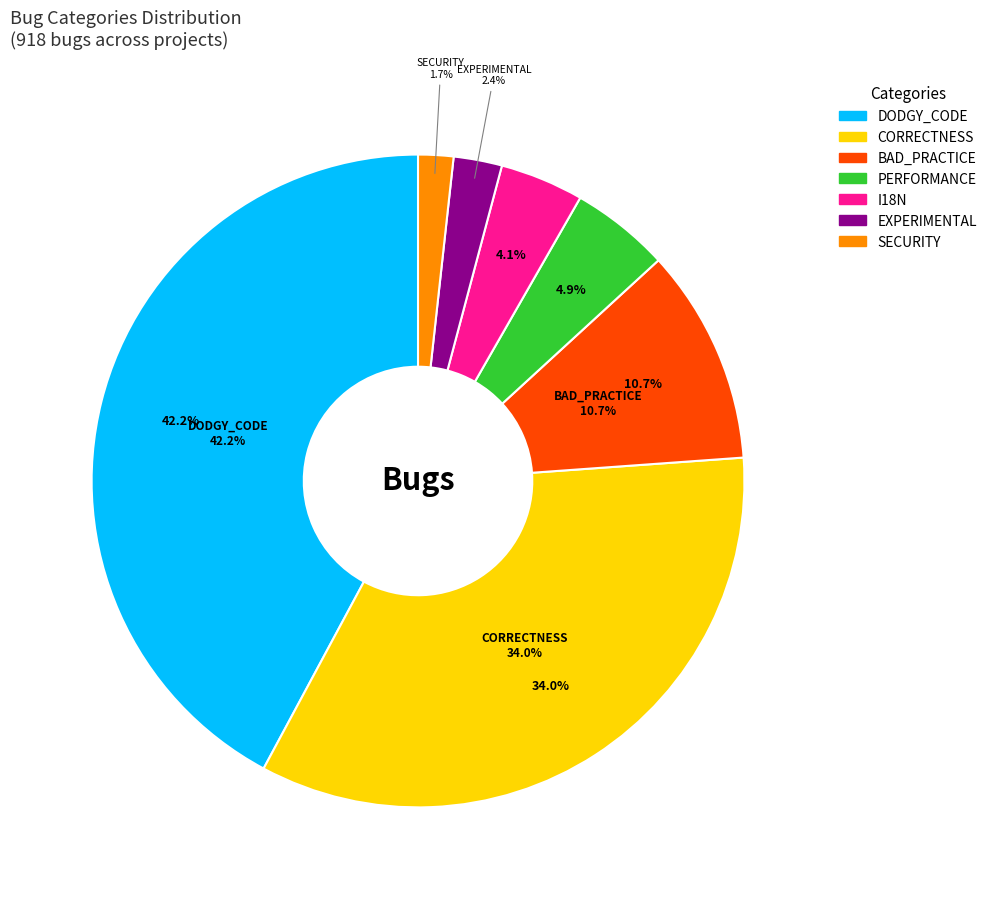

To the nearest percent, what is the difference between the largest and smallest slice percentages?

40%